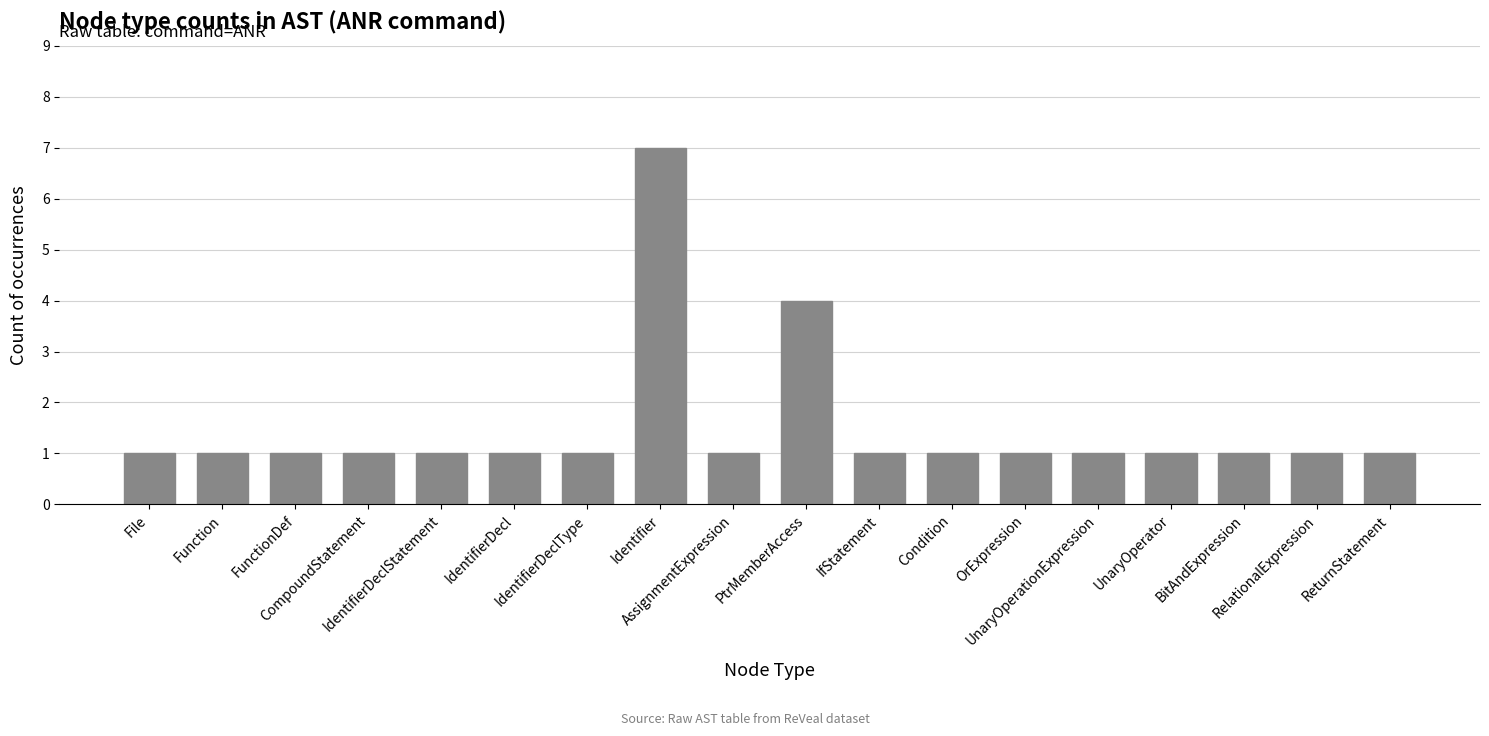

What is the change in value from Identifier to OrExpression?

-6